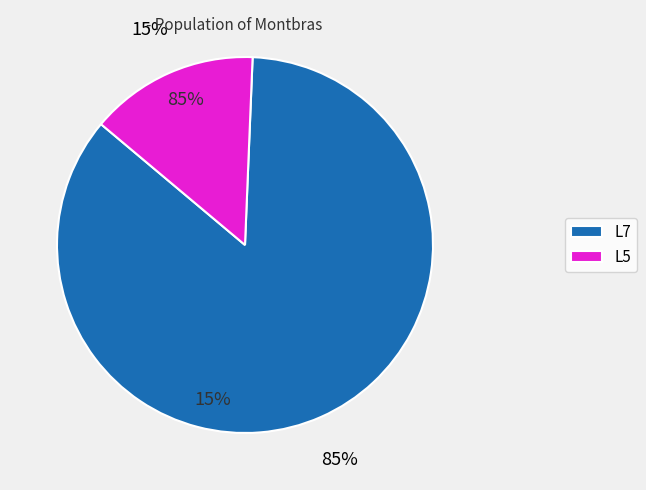

Combined, do L5 and L7 account for over 50%?

Yes